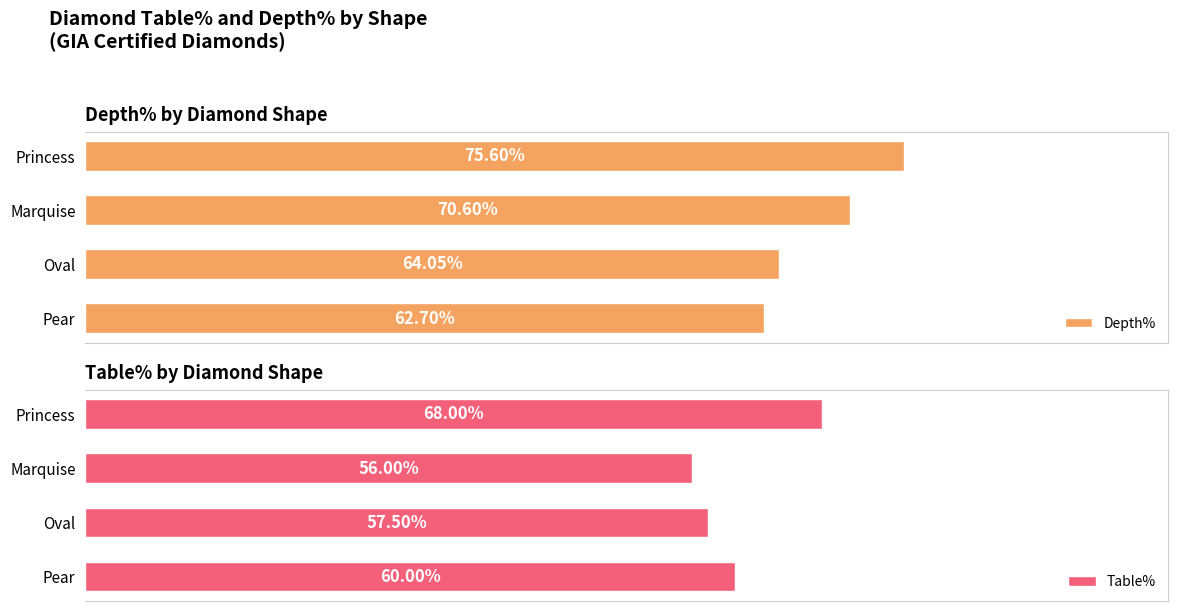

Rank the series by their maximum value, from highest to lowest.

Depth%, Table%